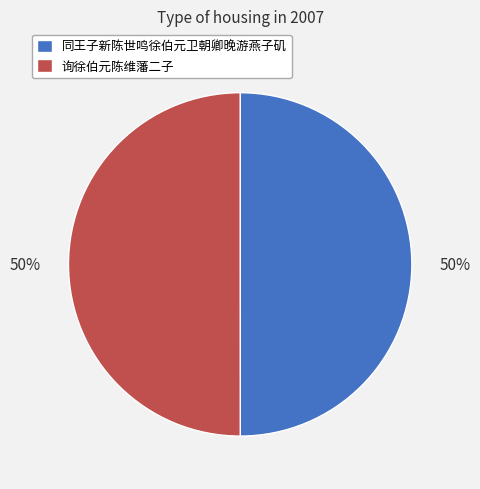

Combined, do 同王子新陈世鸣徐伯元卫朝卿晚游燕子矶 and 询徐伯元陈维藩二子 account for over 50%?

Yes